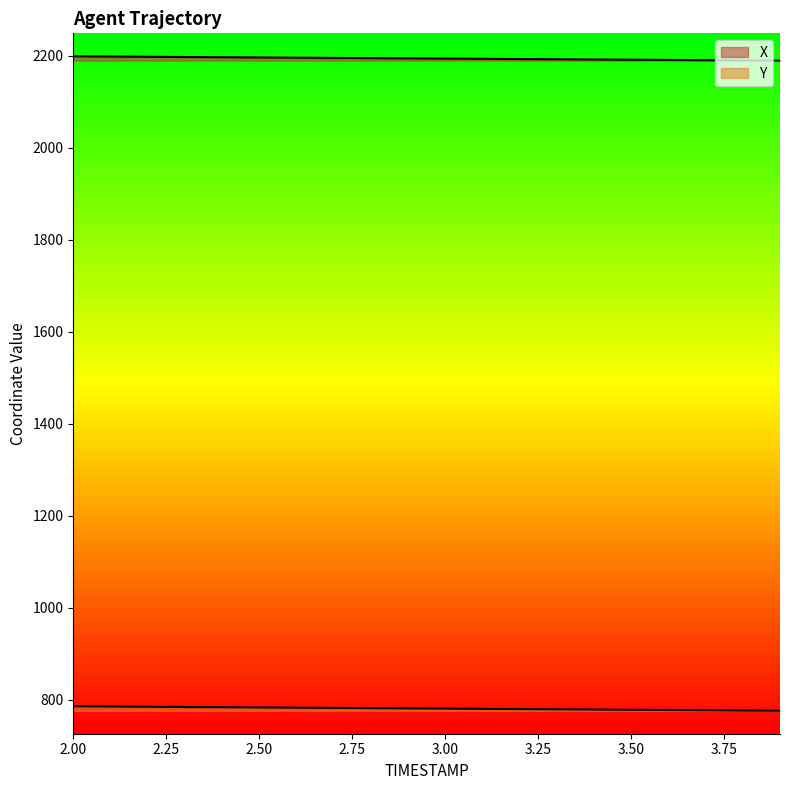

How many distinct data groups are displayed?

2